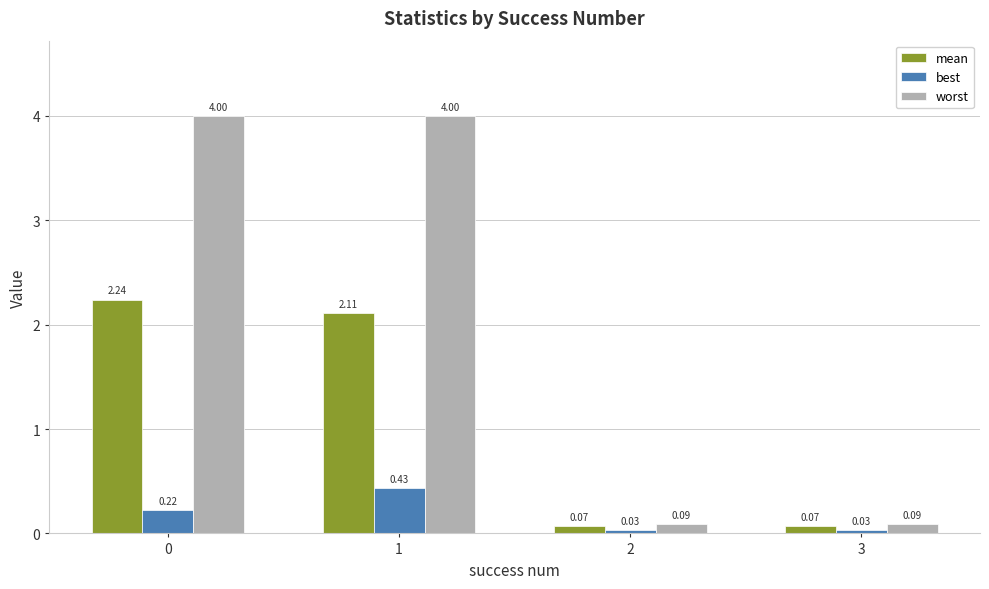

How many data points in worst are above 3?

2